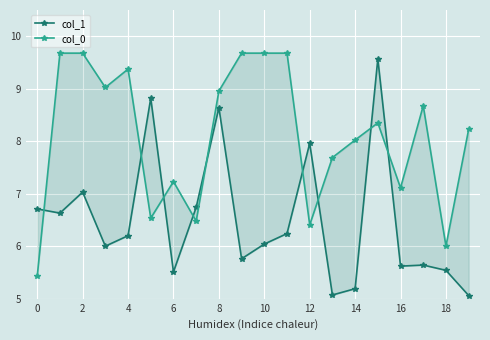

Which series has the largest total across all categories?

col_0